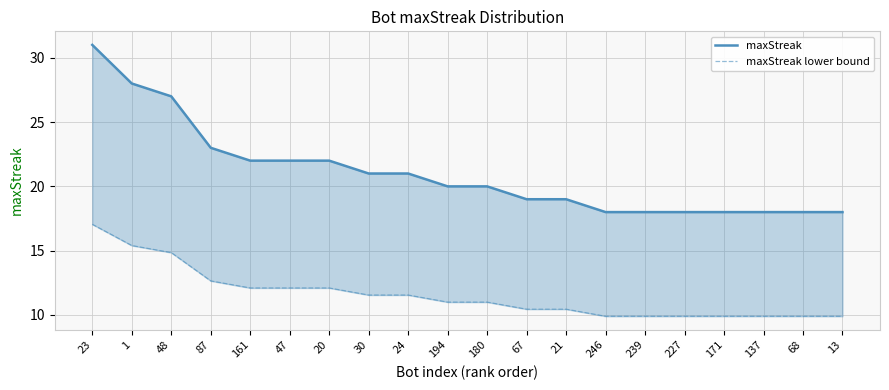

Is it true that maxStreak lower bound equals 9.9 at 239?

True